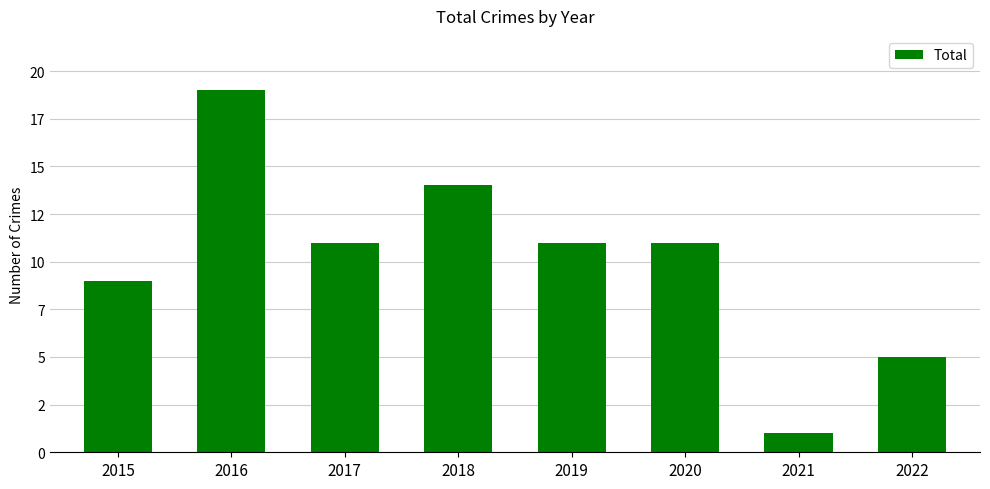

Are the bars horizontal?

No